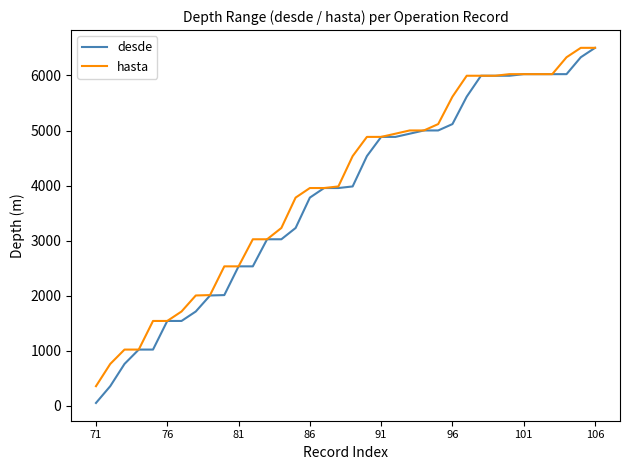

Which series has the widest spread of values?

desde